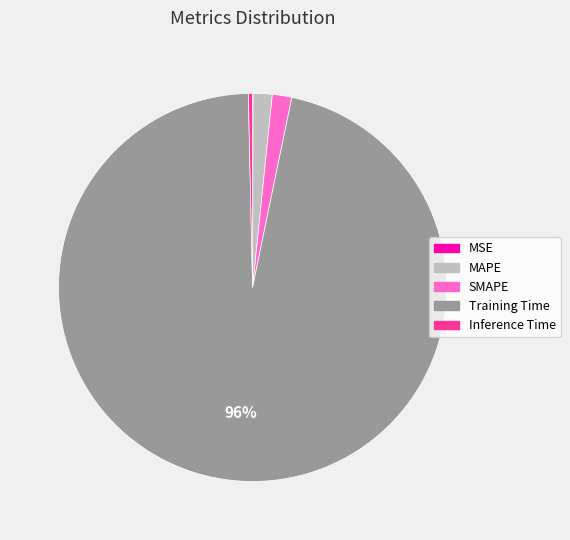

Is there any slice that represents more than half of the pie?

Yes